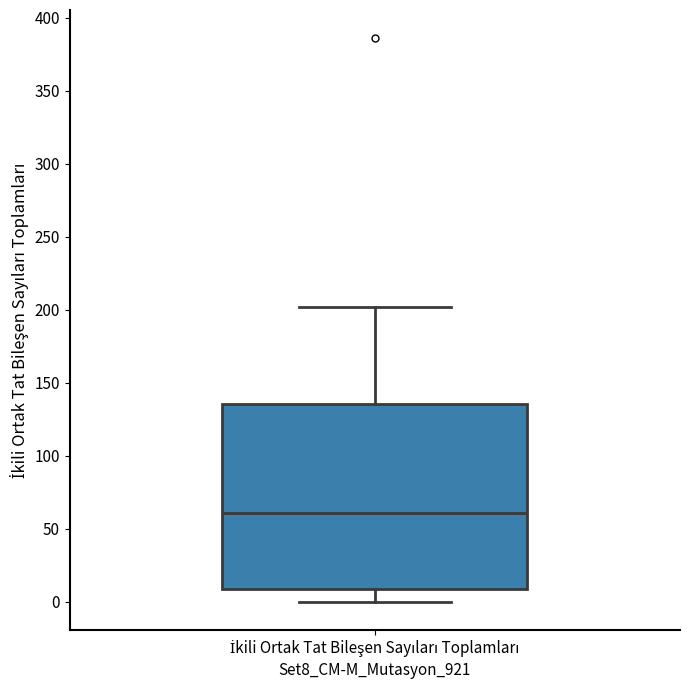

Transcribe this box plot: give where the median line is, the range the box spans, and where the two whiskers end, as read against the y-axis. The values are not printed on the chart, so give them approximately, as read against the axis.

median 60, box 10 to 135, whiskers 0 to 200